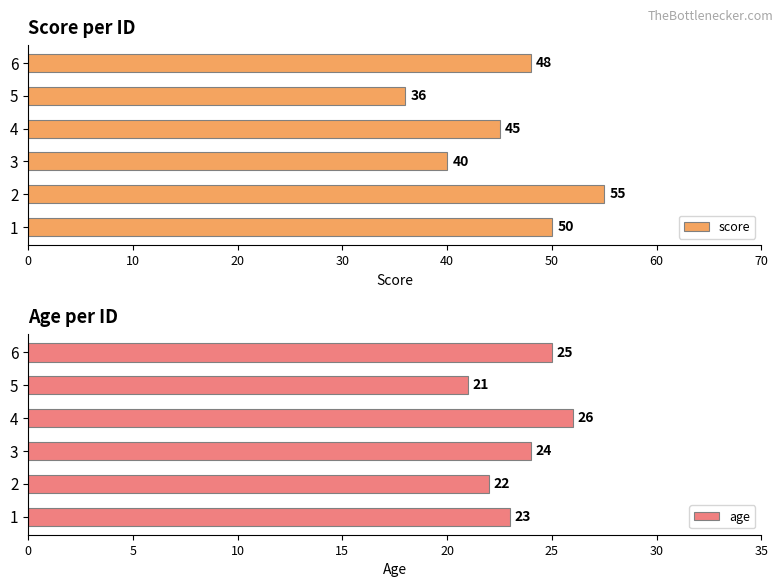

What is the difference between the maximum and minimum values in the score series?

19